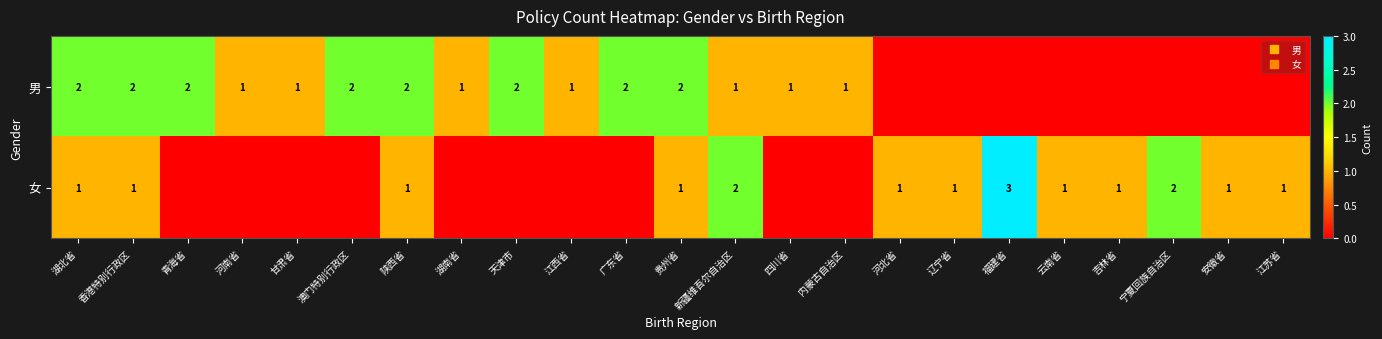

Rank the series by their average value, from lowest to highest.

女, 男